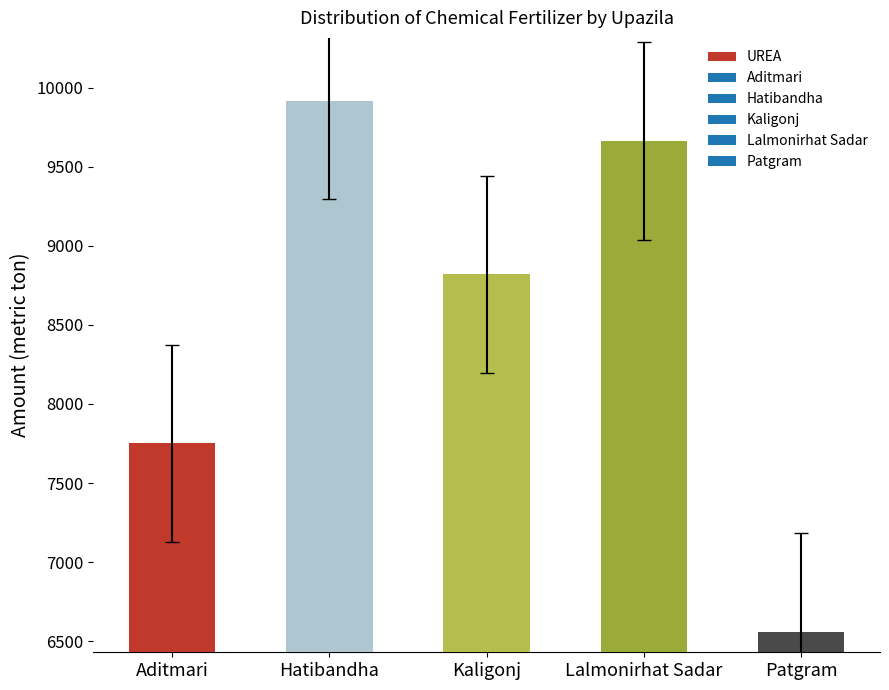

Which category has the highest value across all series?

Hatibandha